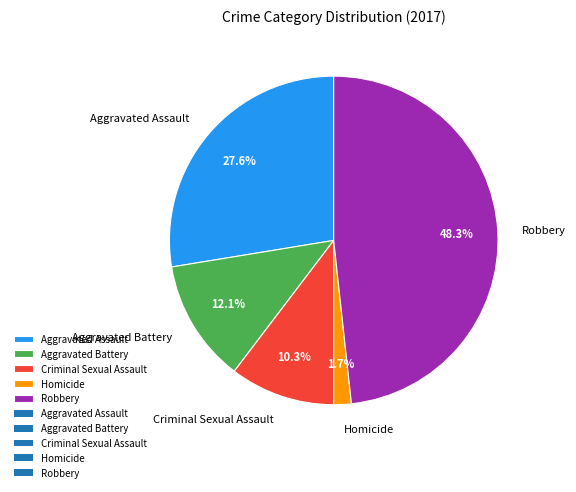

Is it true that Homicide is 2% of the pie?

True